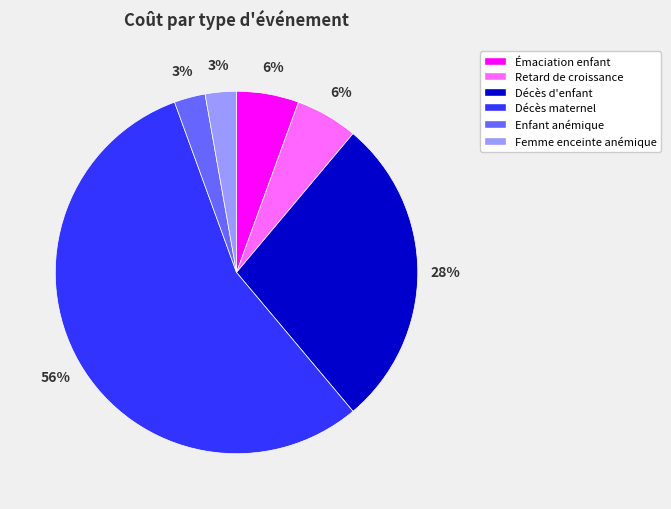

Is there any slice that represents more than half of the pie?

Yes